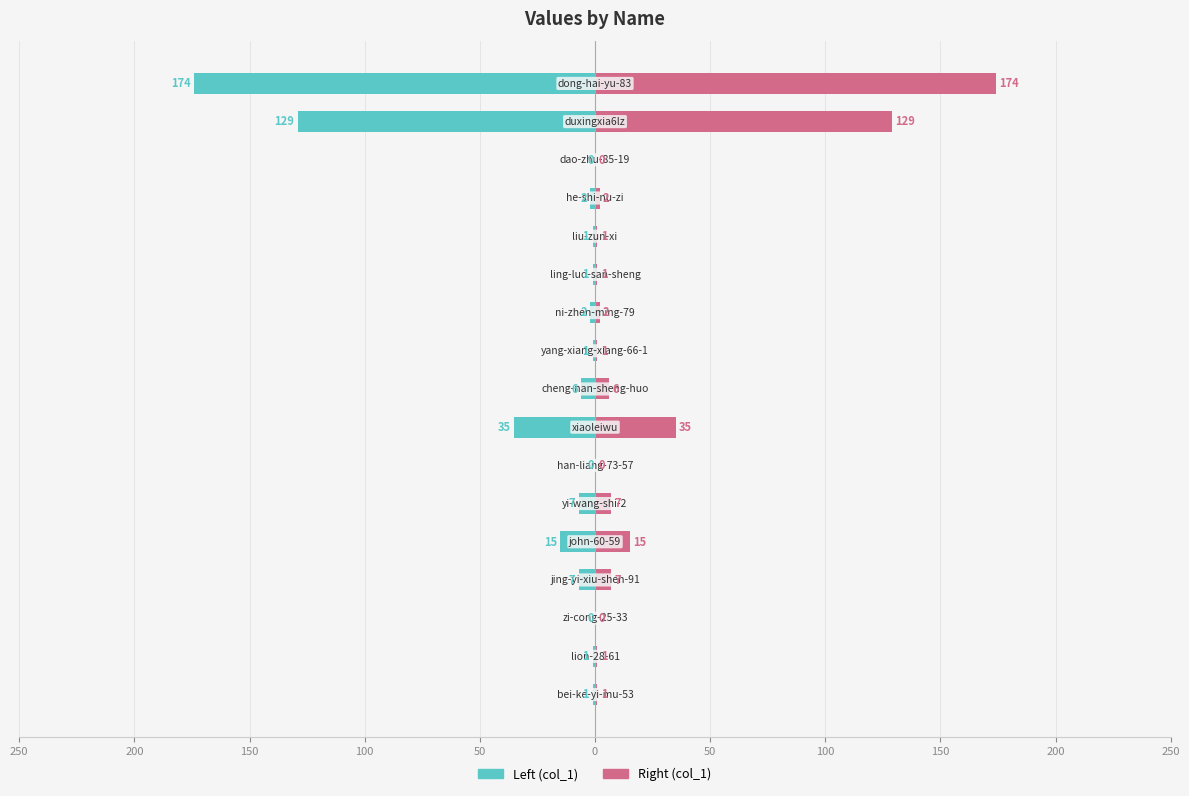

Which series has the largest total across all categories?

col_1 (right)